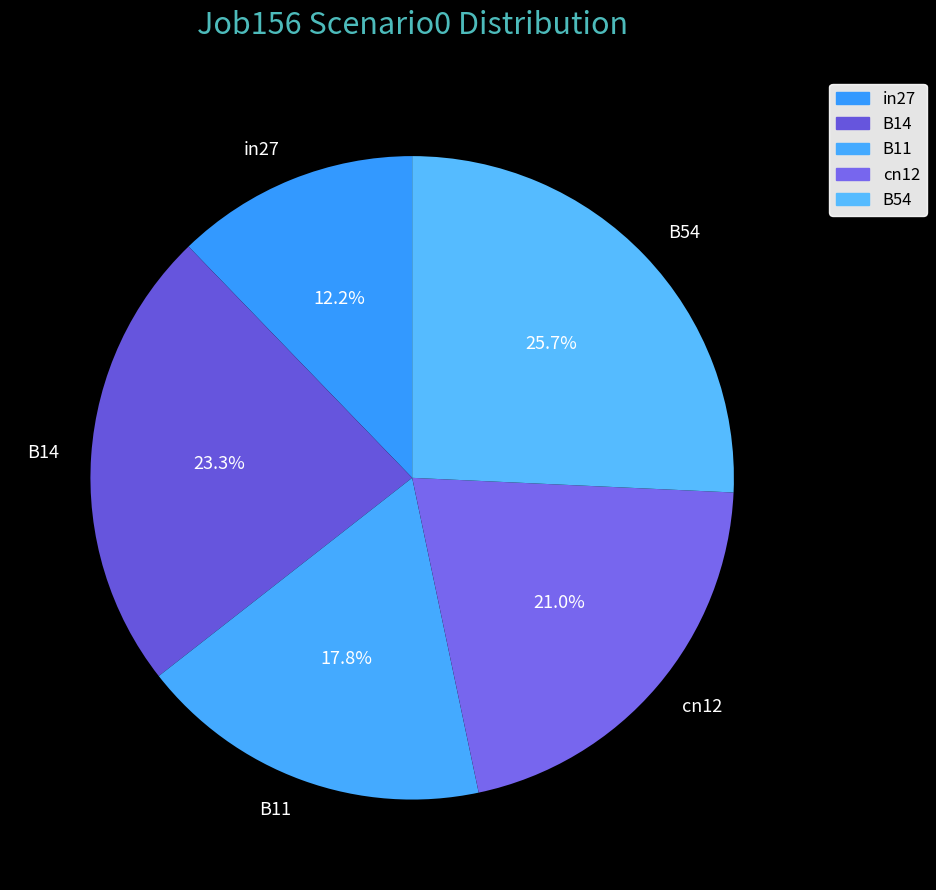

To the nearest percent, what portion does B11 represent?

18%